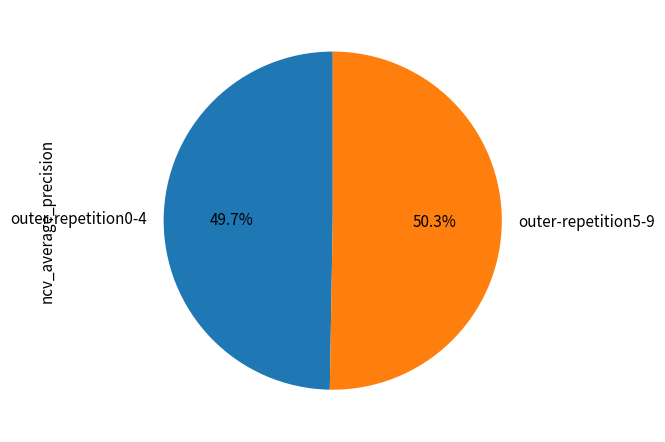

How many segments does this pie chart have?

2